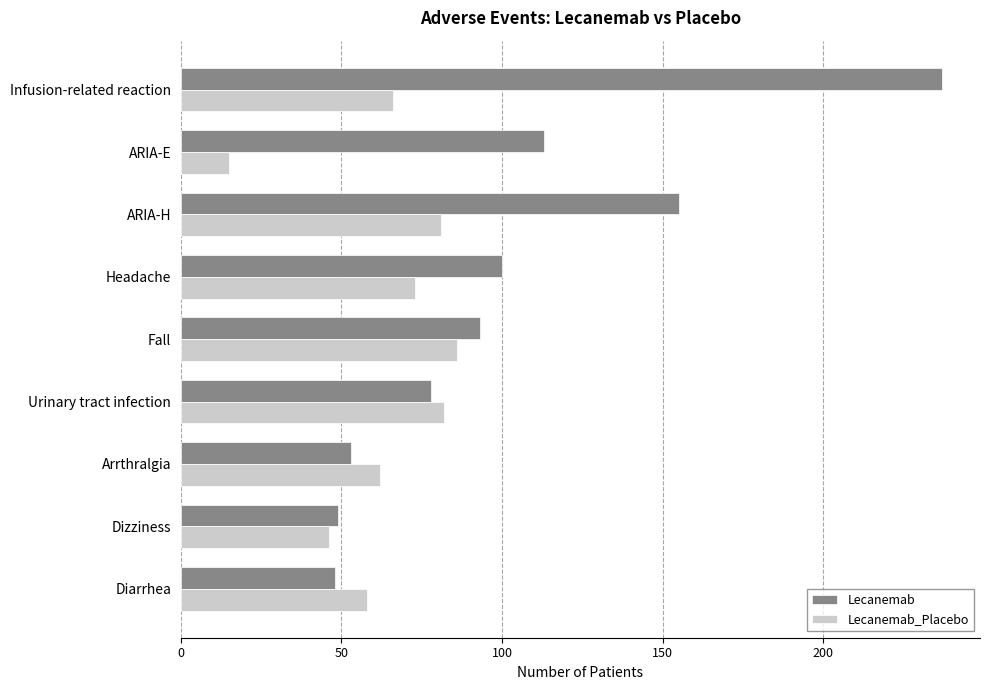

True or false: Lecanemab_Placebo has a value of 66 at Infusion-related reaction.

True